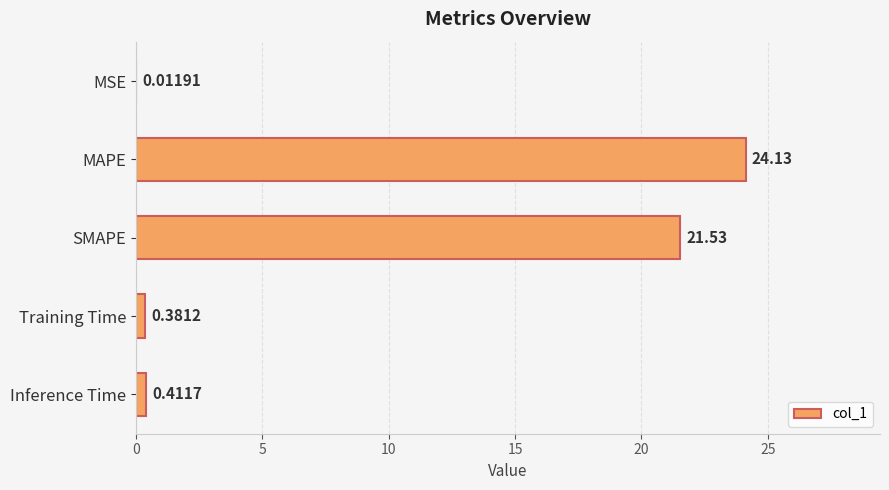

What is the sum of the values at Training Time and Inference Time?

0.8